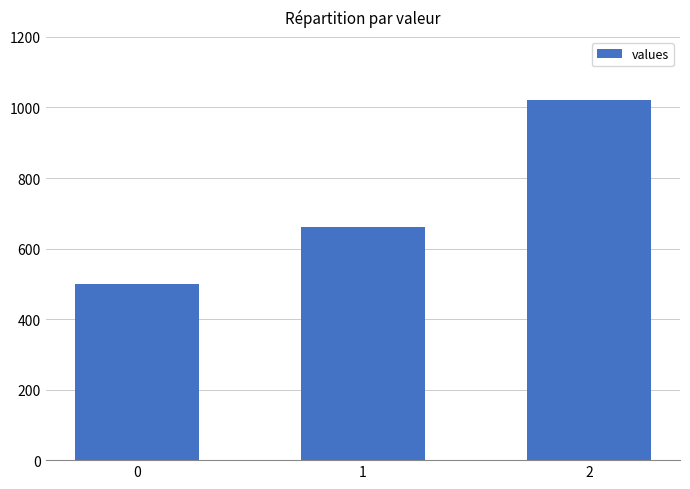

What is the difference between the maximum and minimum values?

520